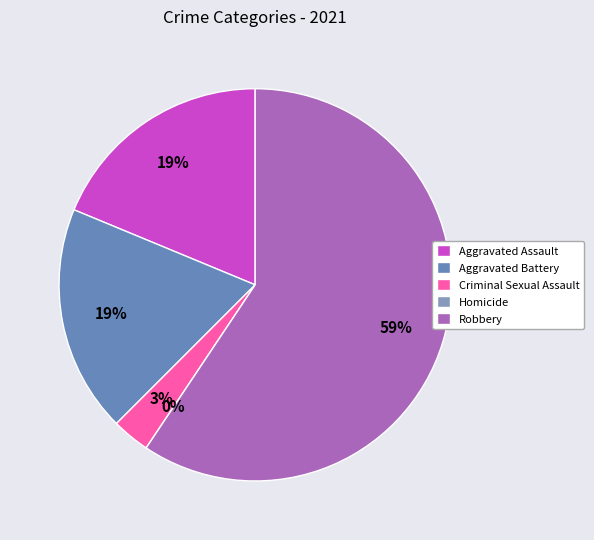

How many slices are in this pie chart?

5